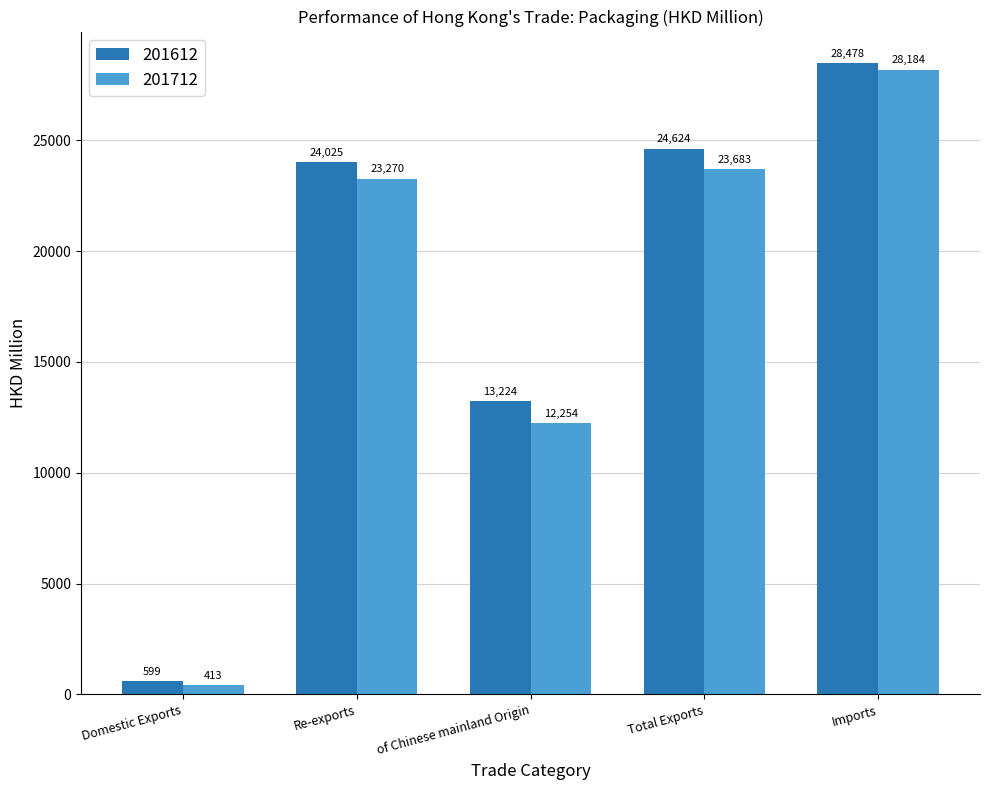

Which series changed the most between Domestic Exports and Total Exports?

201612